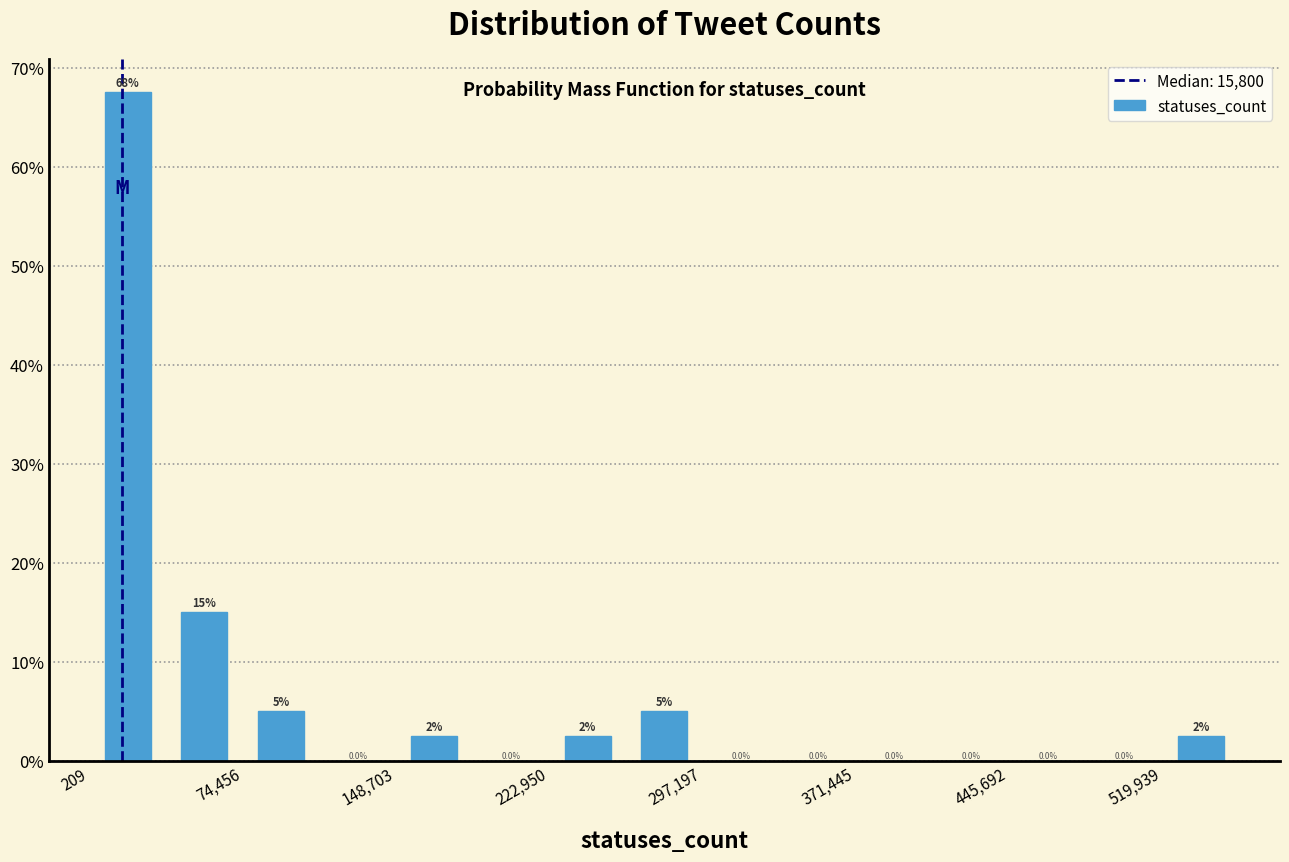

Read against the x-axis, roughly where is the centre of the tallest bar?

20000